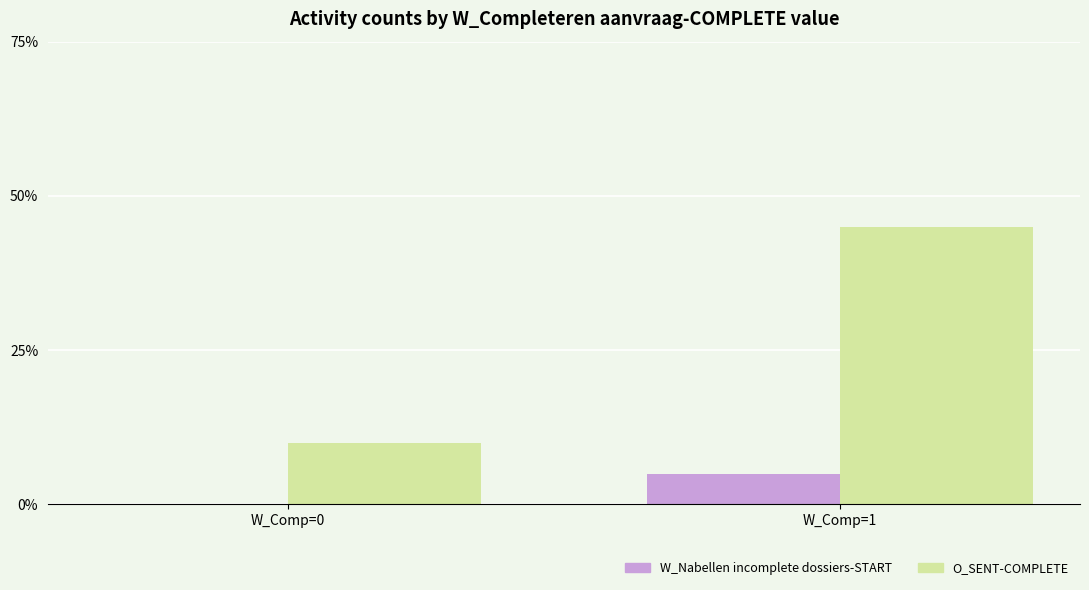

How many O_SENT-COMPLETE values are between 0 and 1?

2